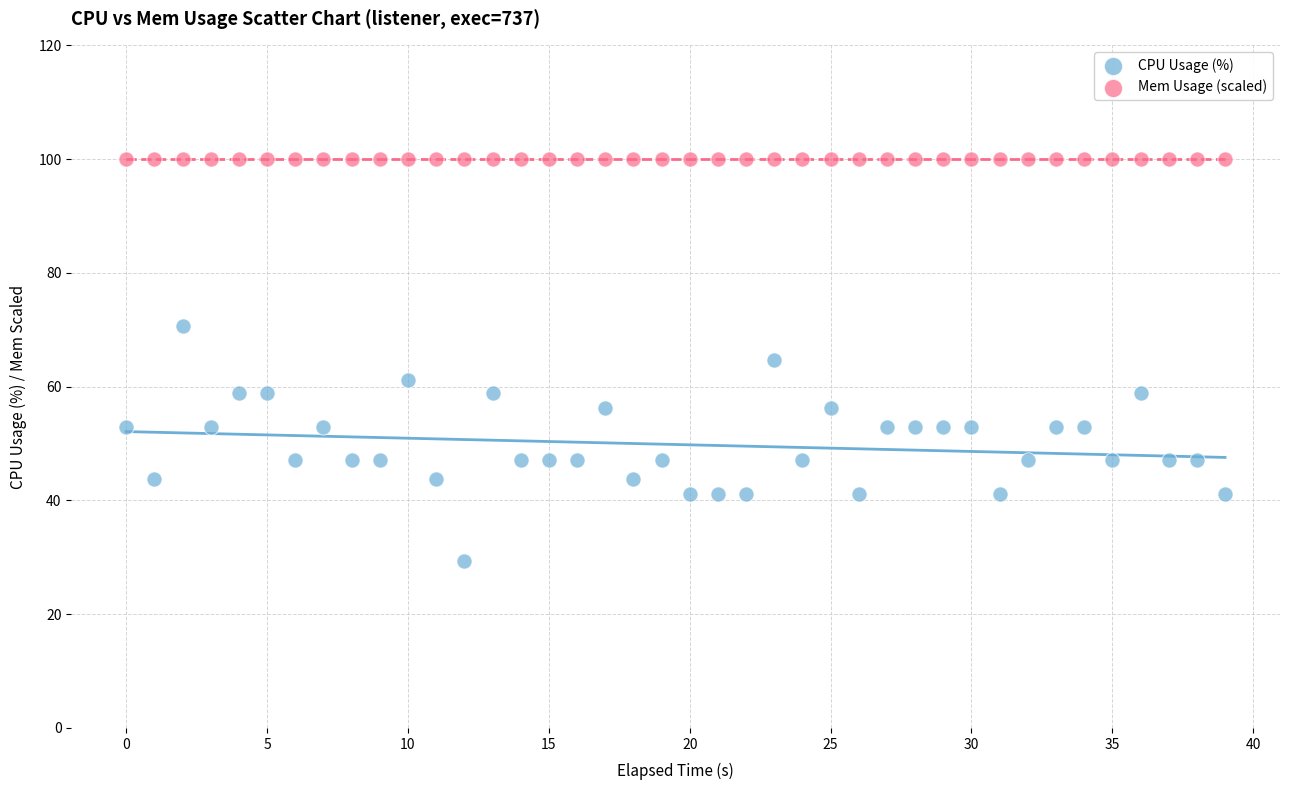

Which series reaches the minimum Y coordinate?

CPU Usage (%)